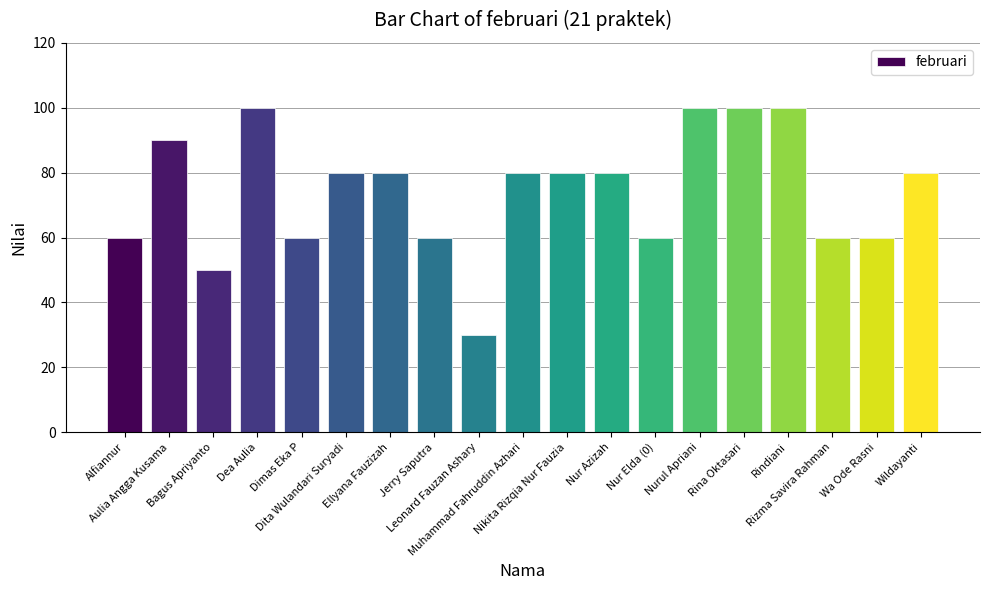

How many distinct data groups are displayed?

1